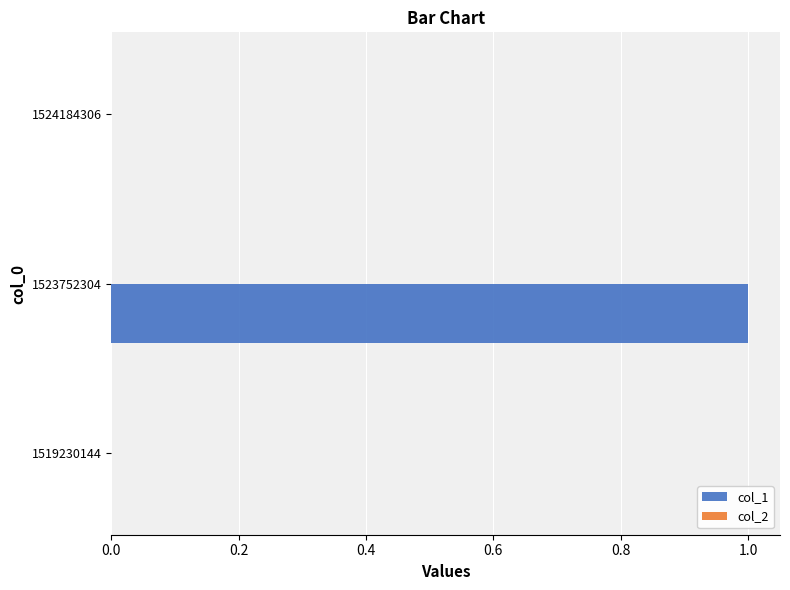

The value at 1524184306 is 0. True or false?

True